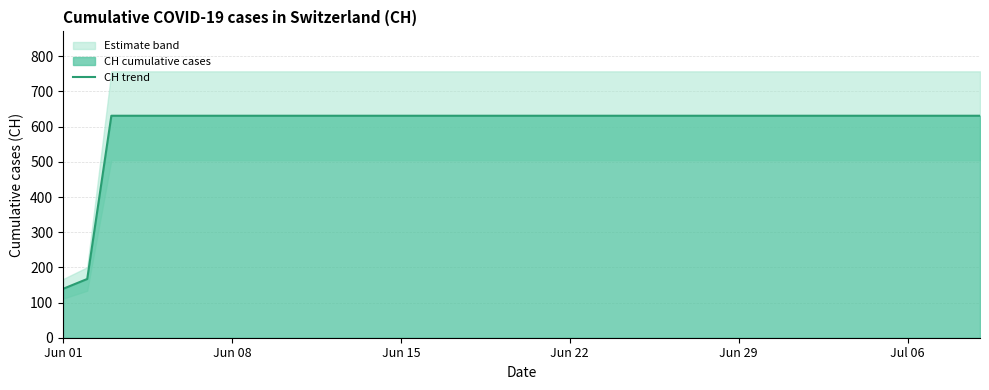

True or false: CH trend has a value of 631 at Jun 29.

True